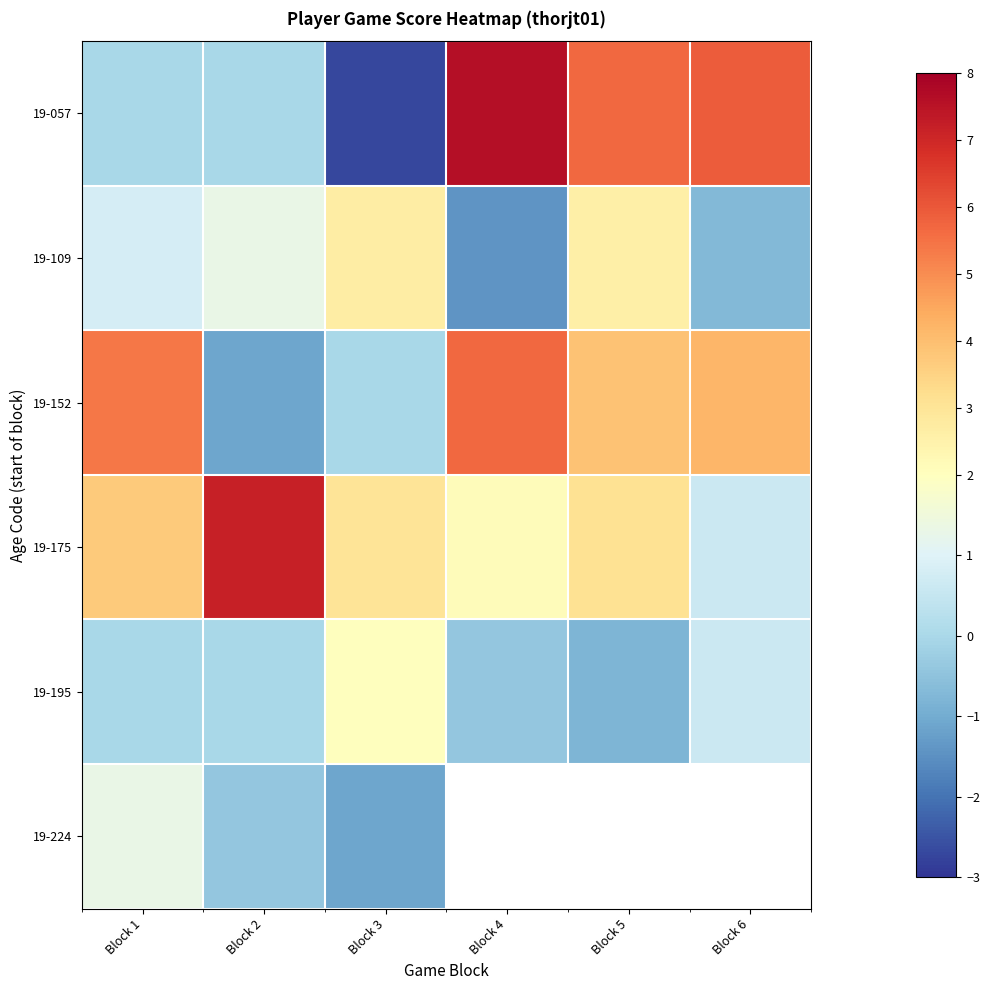

Rank the series by their maximum value, from highest to lowest.

19-057, 19-175, 19-152, 19-109, 19-195, 19-224